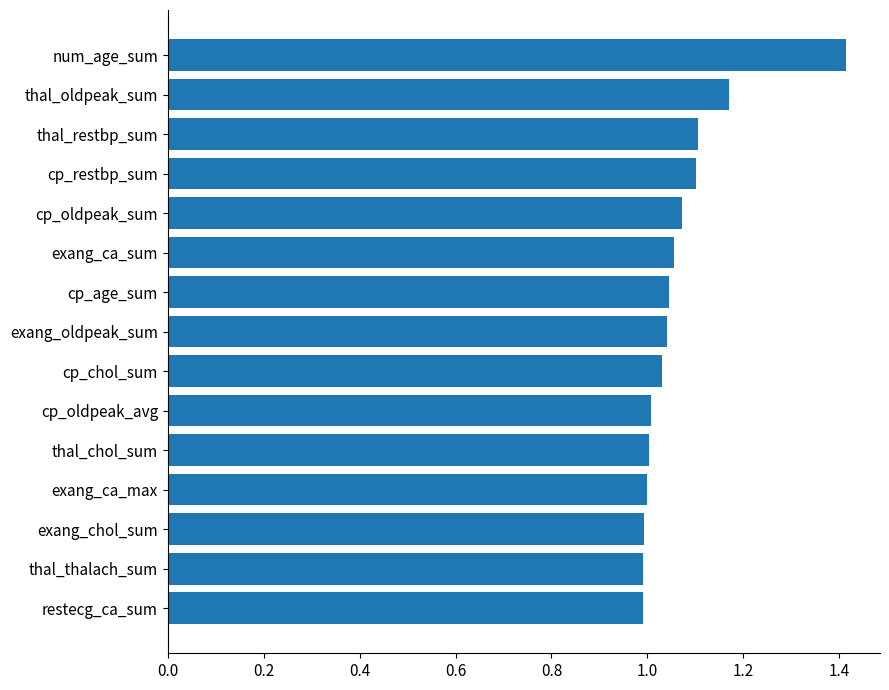

Between num_age_sum and cp_restbp_sum, which is larger?

num_age_sum